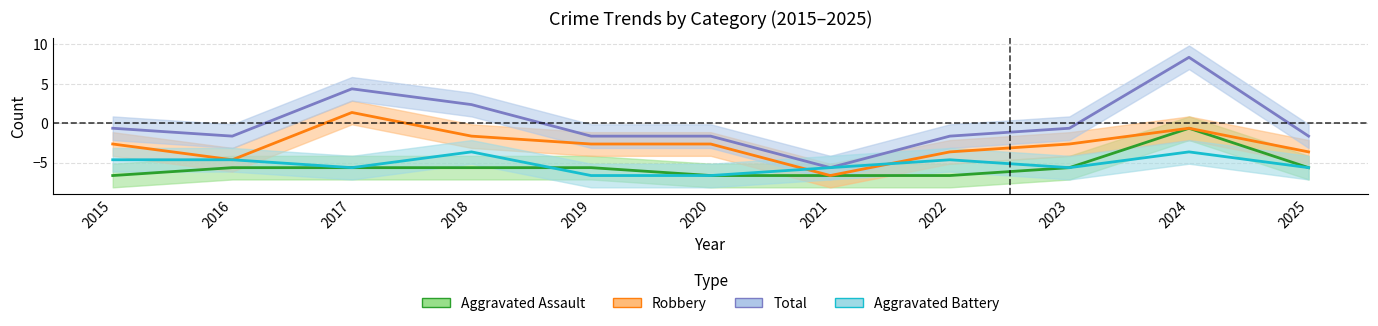

What is the average value of the Aggravated Battery series?

-5.2